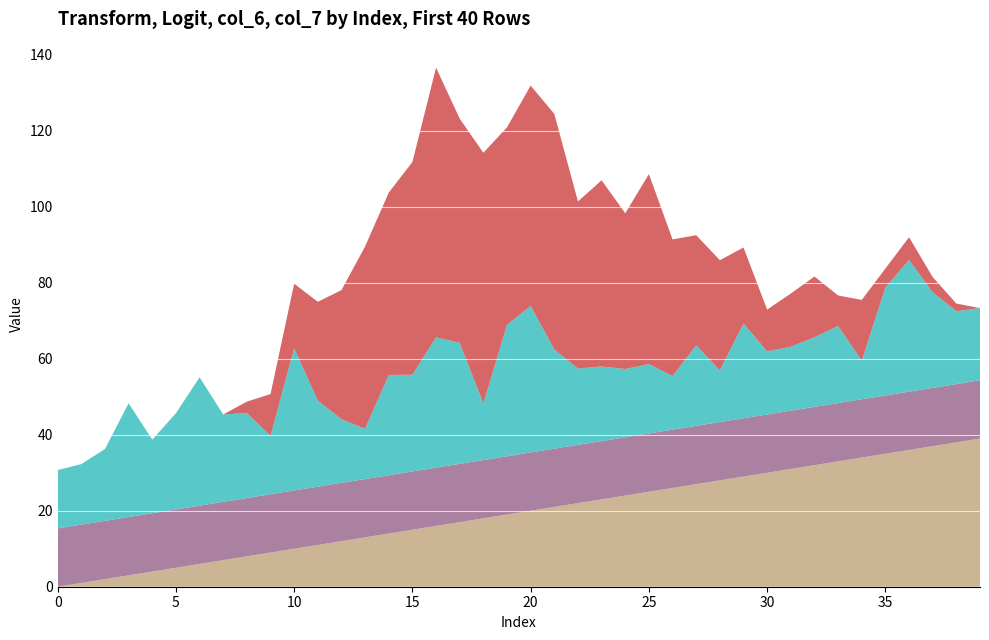

Reading left to right, extract all data points from this chart.

Output: 15.4	15.9	18.9	30.0	19.4	25.3	33.8	23.0	22.4	15.4	37.4	22.7	16.7	13.2	26.4	25.5	34.3	31.9	14.9	34.6	38.6	26.1	20.1	19.6	18.0	18.3	14.1	21.2	13.6	25.0	16.6	16.8	18.3	20.3	10.1	28.4	34.7	25.2	19.2	19.0
Logit: 15.3	15.3	15.3	15.3	15.3	15.3	15.3	15.3	15.3	15.3	15.3	15.3	15.3	15.3	15.3	15.3	15.3	15.3	15.3	15.3	15.3	15.3	15.3	15.3	15.3	15.3	15.3	15.3	15.3	15.3	15.3	15.3	15.3	15.3	15.3	15.3	15.3	15.3	15.3	15.3
col_6: 0.0	1.0	2.0	3.0	4.0	5.0	6.0	7.0	8.0	9.0	10.0	11.0	12.0	13.0	14.0	15.0	16.0	17.0	18.0	19.0	20.0	21.0	22.0	23.0	24.0	25.0	26.0	27.0	28.0	29.0	30.0	31.0	32.0	33.0	34.0	35.0	36.0	37.0	38.0	39.0
col_7: 0.0	0.0	0.0	0.0	0.0	0.0	0.0	0.0	3.0	11.0	17.0	26.0	34.0	48.0	48.0	56.0	71.0	59.0	66.0	52.0	58.0	62.0	44.0	49.0	41.0	50.0	36.0	29.0	29.0	20.0	11.0	14.0	16.0	8.0	16.0	5.0	6.0	4.0	2.0	0.0
Transform: 7.4	8.4	13.6	28.8	14.3	23.0	33.2	19.8	18.9	7.3	37.2	19.3	9.9	3.0	24.4	23.1	33.8	31.0	6.4	34.1	38.4	24.0	15.5	14.8	12.0	12.6	4.8	17.2	3.8	22.5	9.6	10.1	12.6	15.8	-4.5	26.9	34.1	22.7	14.1	13.7